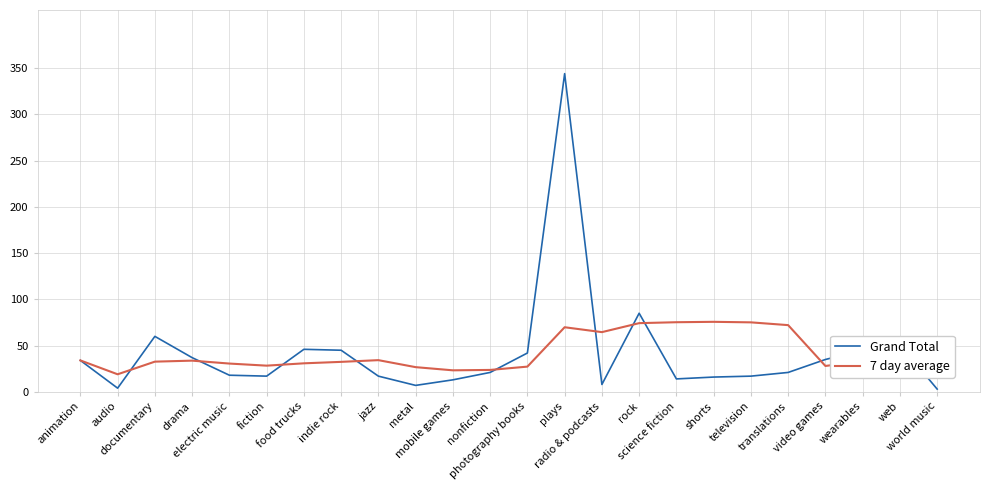

What is the maximum value shown in the chart?

344.0